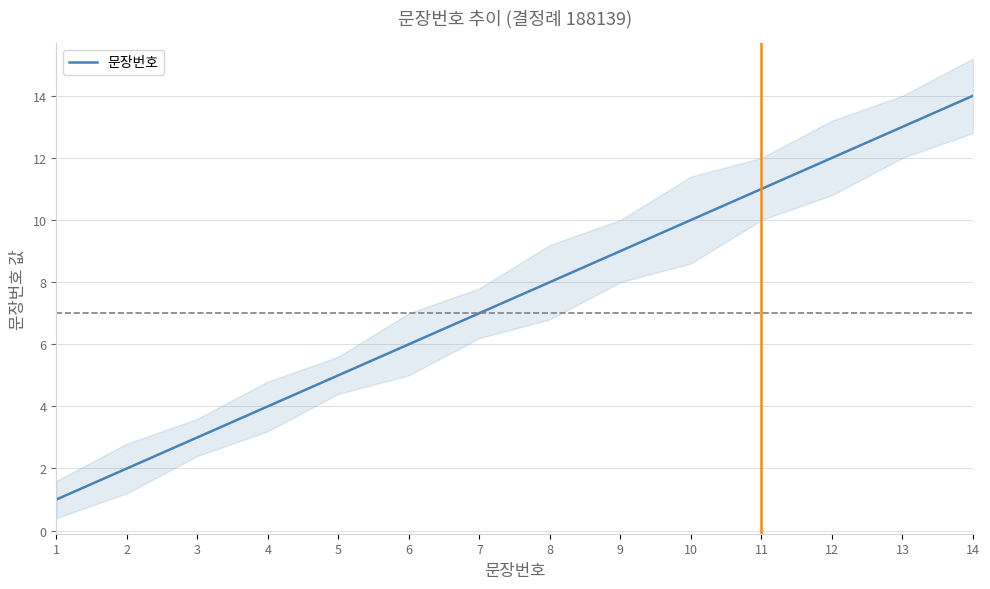

What is the difference between the second highest and second lowest values?

11